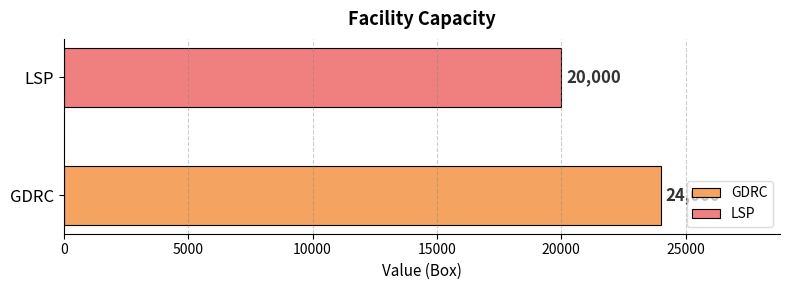

Rank the series by their average value, from lowest to highest.

LSP, GDRC